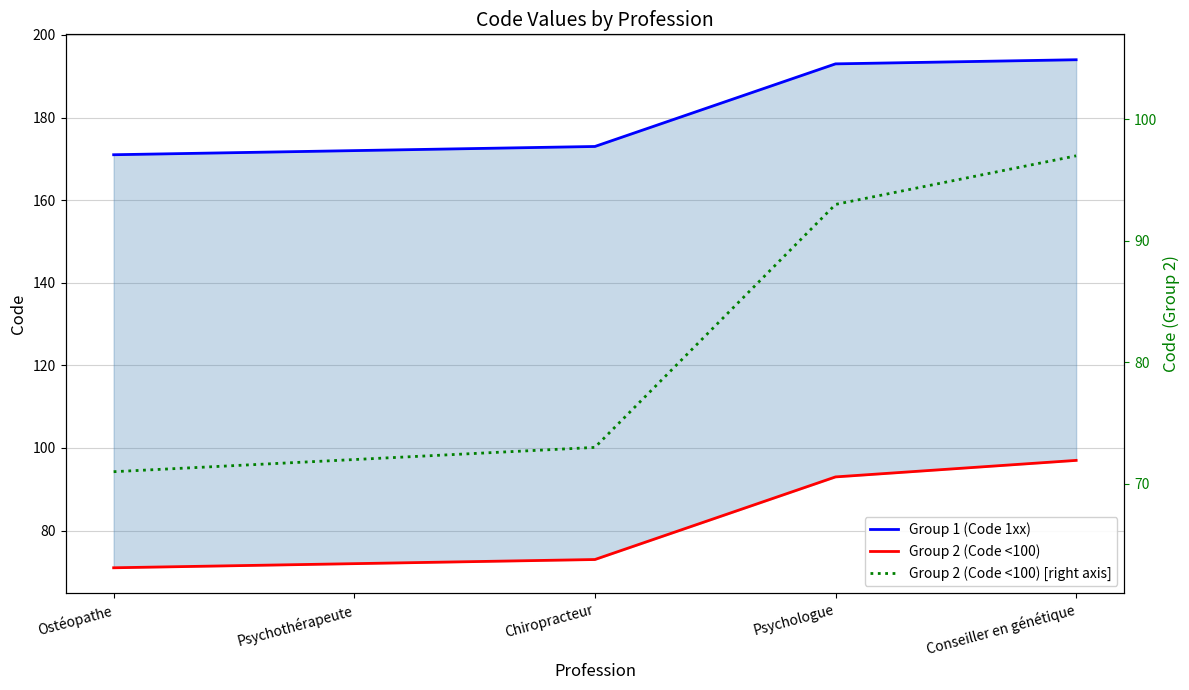

How many data points in Group 2 (Code <100) [right axis] are above 73?

2